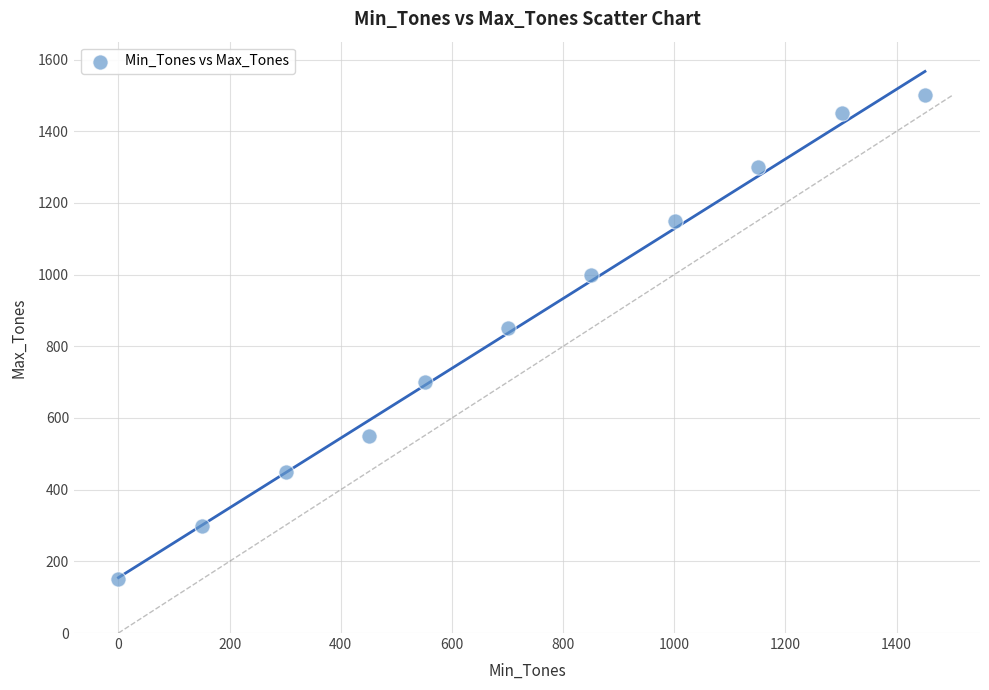

What is the range of Y values (max minus min)?

1350